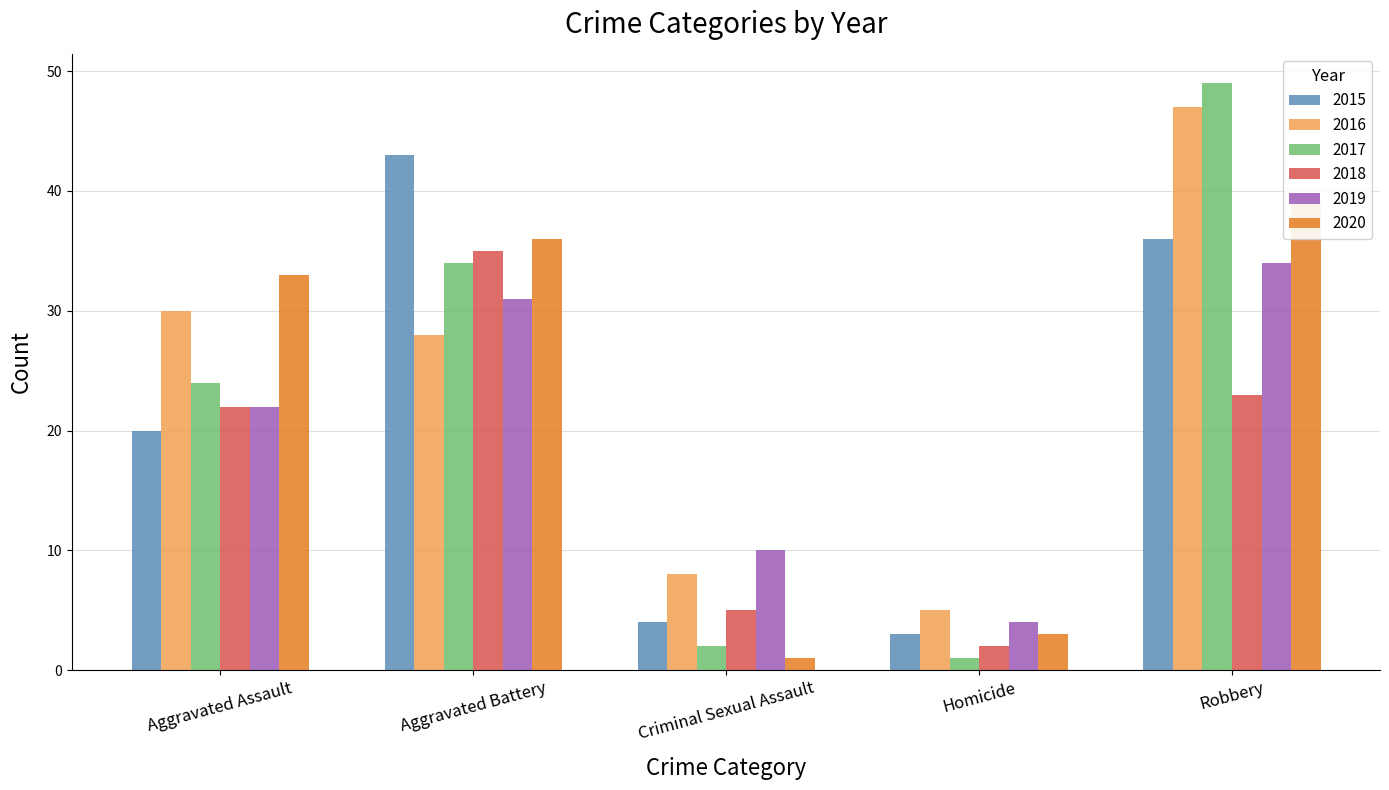

What is the sum of all 2018 values?

87